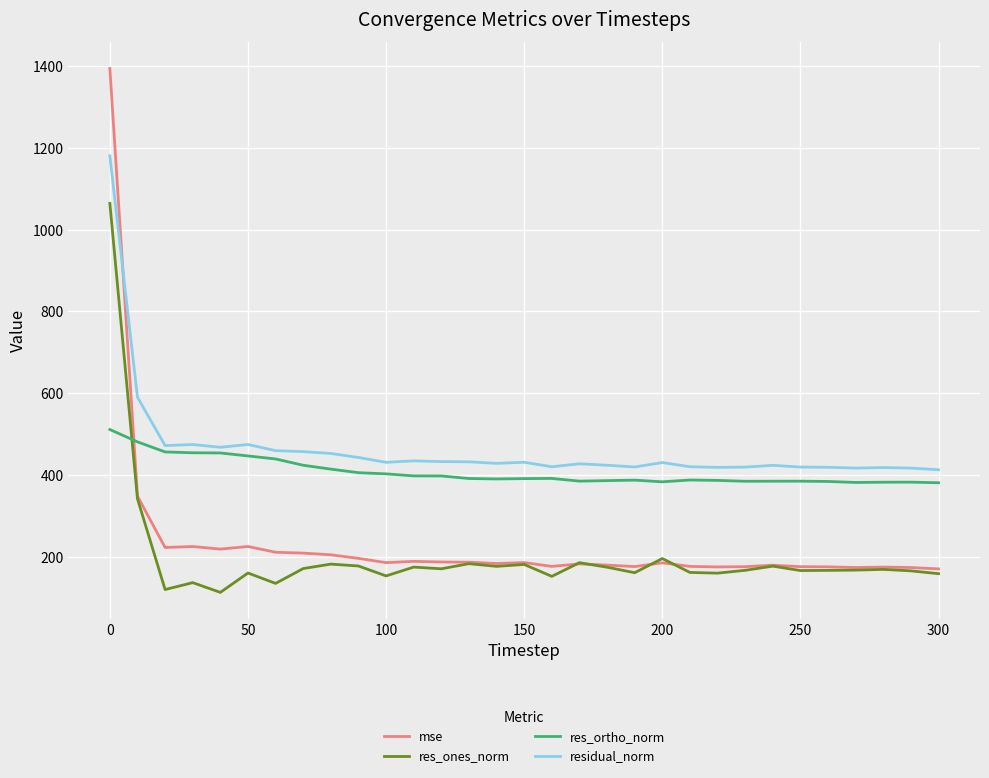

True or false: res_ones_norm and residual_norm cross at least once.

False